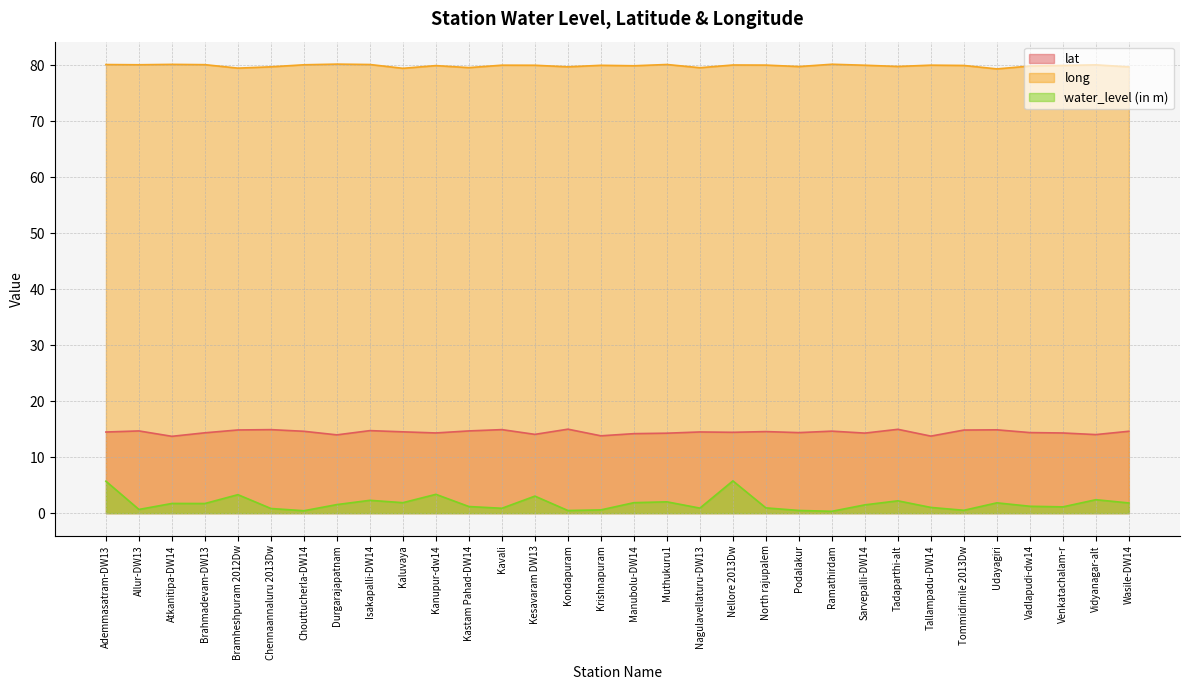

What is the maximum value for long?

80.2